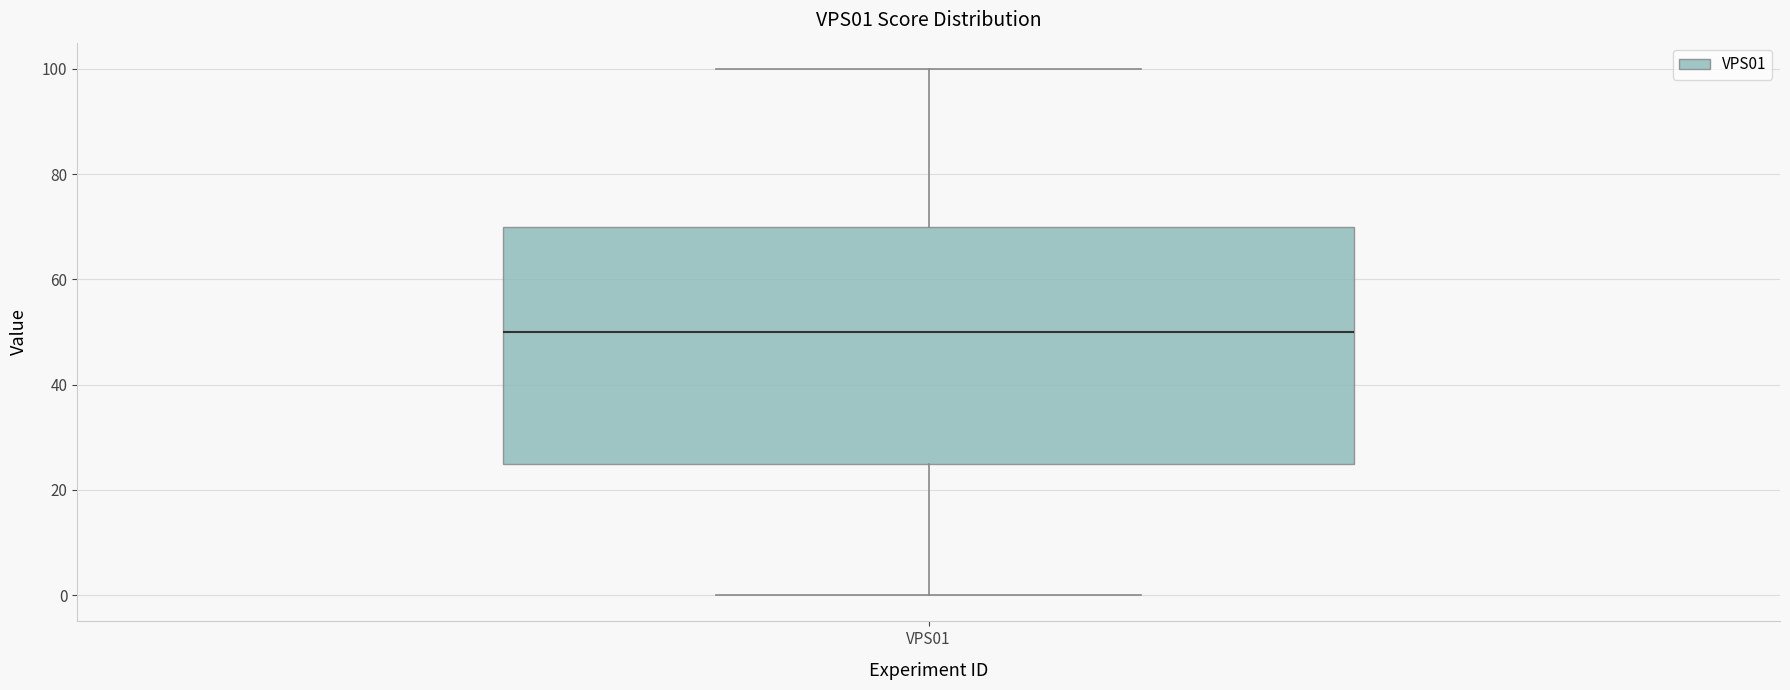

Transcribe this box plot: give where the median line is, the range the box spans, and where the two whiskers end, as read against the y-axis. The values are not printed on the chart, so give them approximately, as read against the axis.

median 50, box 26 to 70, whiskers 0 to 100